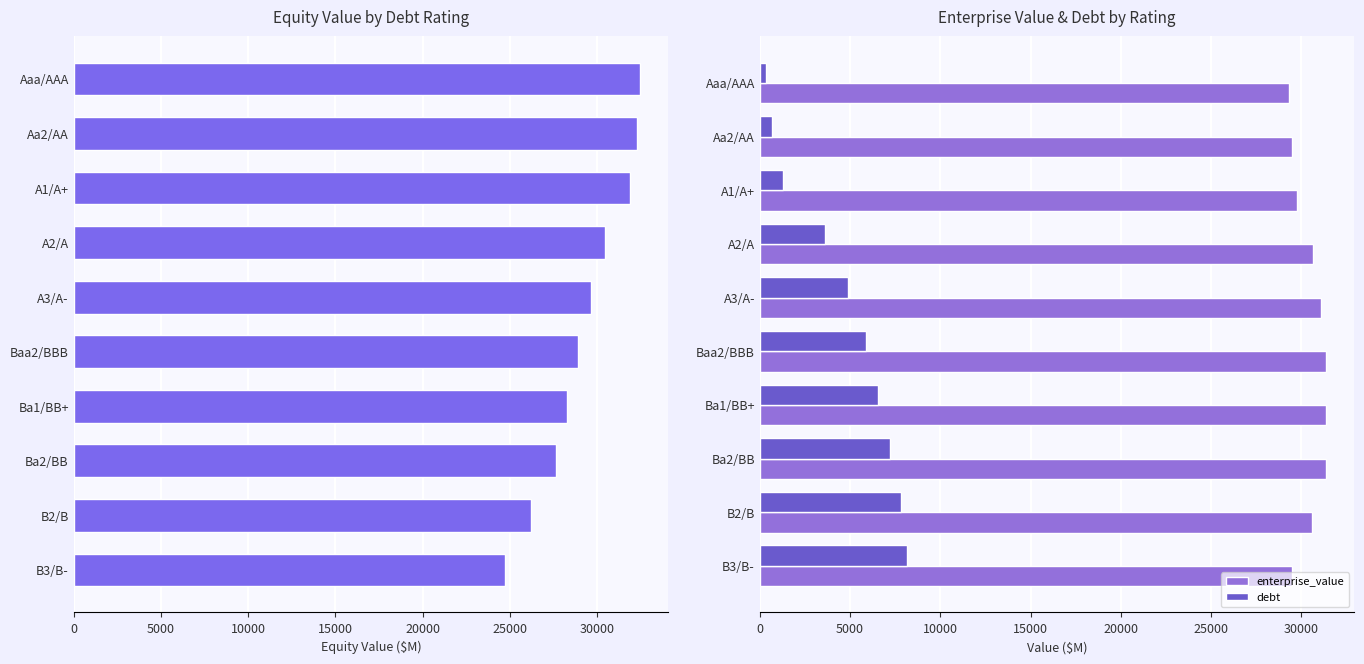

True or false: enterprise_value has a value of 46681.5 at Baa2/BBB.

False